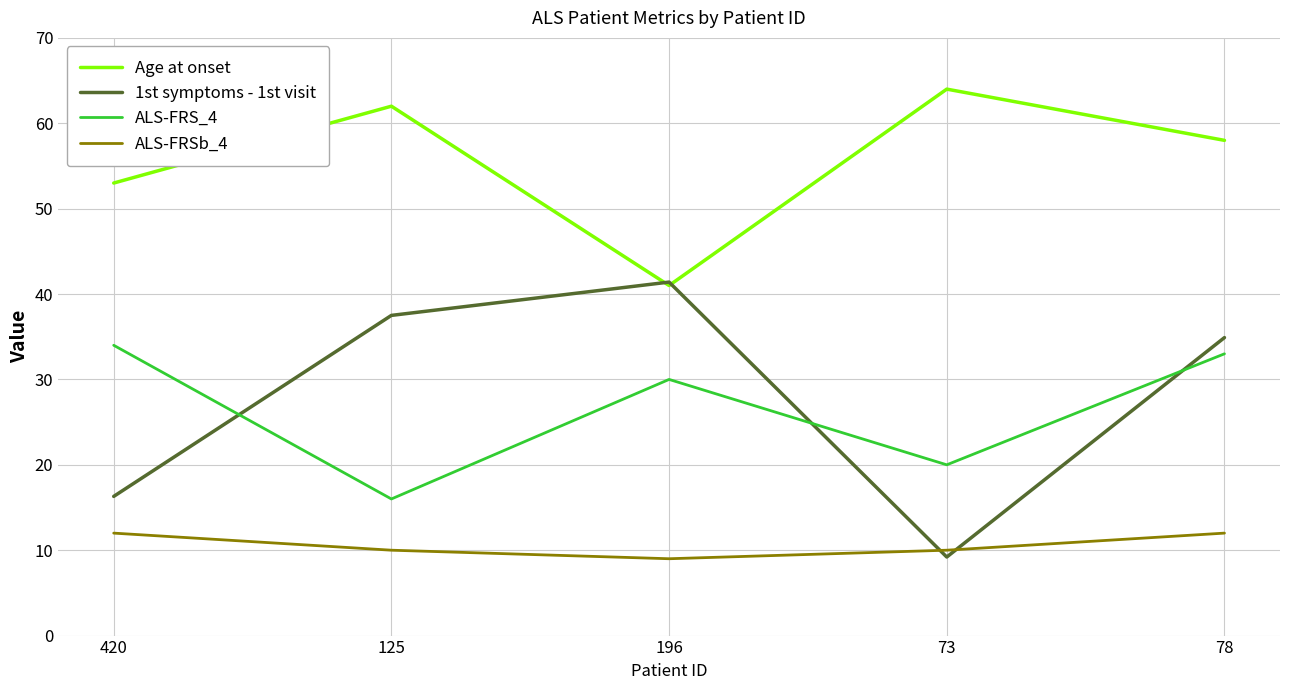

How many intersections are there between 1st symptoms - 1st visit and ALS-FRSb_4?

2